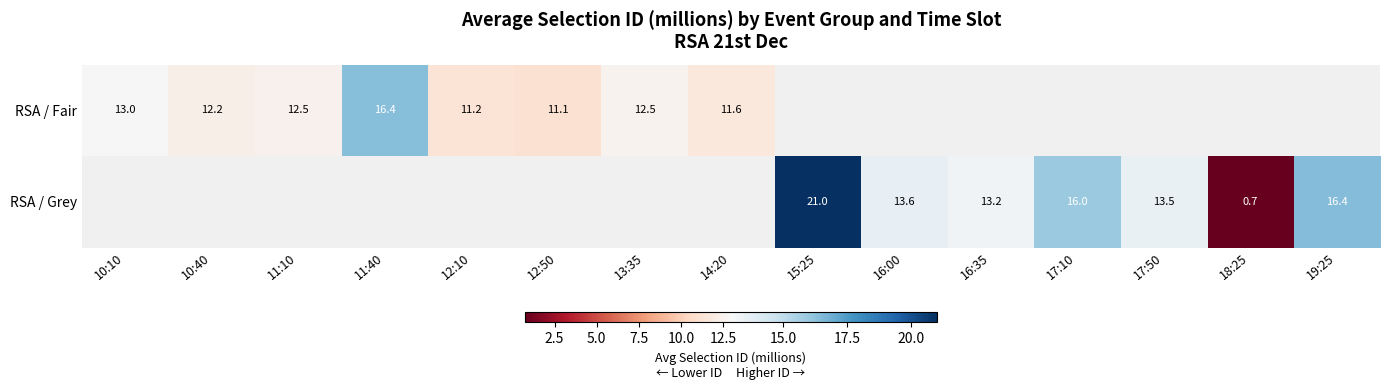

The value of RSA / Grey at 17:50 is 5.2. True or false?

False